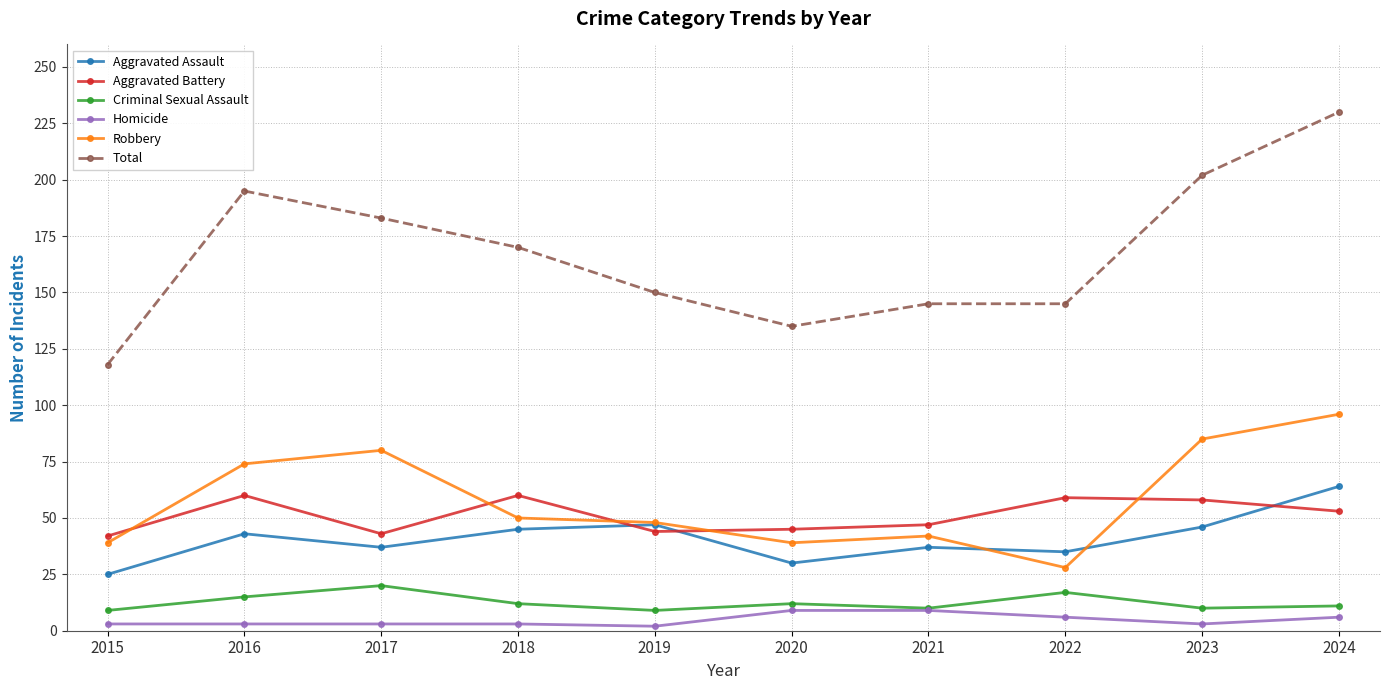

What is the average value of the Homicide series?

5